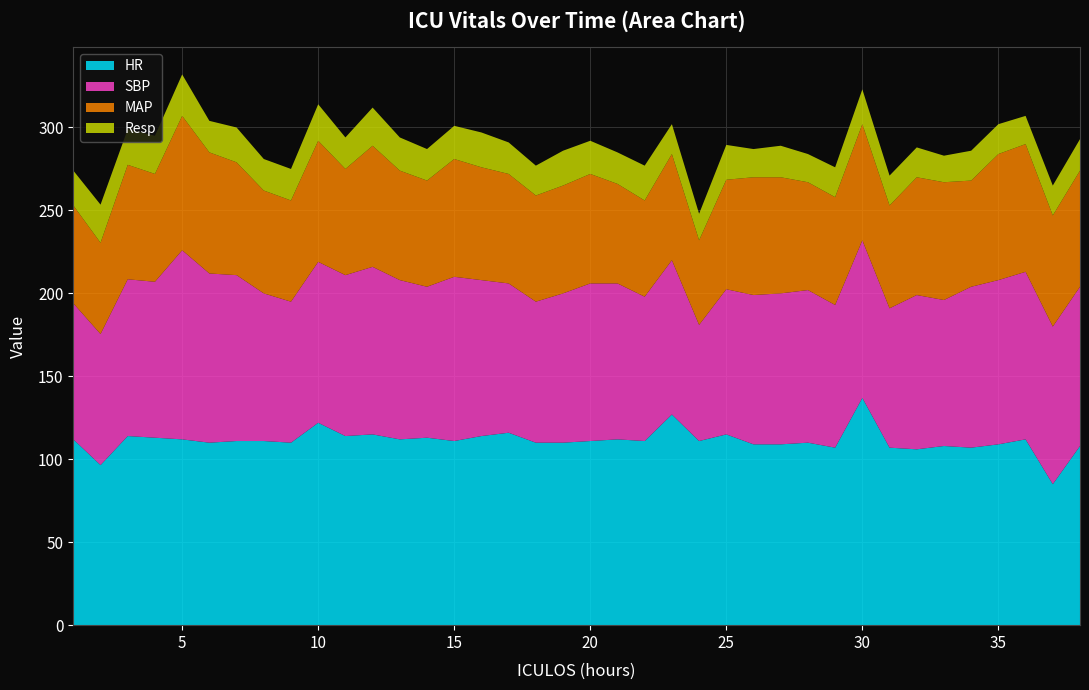

Reading right to left, transcribe all the data shown in this chart.

HR: 108.0	85.0	112.0	109.0	107.0	108.0	106.0	107.0	137.0	107.0	110.0	109.0	109.0	115.0	111.0	127.0	111.0	112.0	111.0	110.0	110.0	116.0	114.0	111.0	113.0	112.0	115.0	114.0	122.0	110.0	111.0	111.0	110.0	112.0	113.0	114.0	96.5	112.0
SBP: 96.0	95.0	101.0	99.0	97.0	88.0	93.0	84.0	95.0	86.0	92.0	91.0	90.0	87.5	70.0	93.0	87.0	94.0	95.0	90.0	85.0	90.0	94.0	99.0	91.0	96.0	101.0	97.0	97.0	85.0	89.0	100.0	102.0	114.0	94.0	94.5	79.0	82.0
MAP: 70.0	67.0	77.0	76.0	64.0	71.0	71.0	62.0	70.0	65.0	65.0	70.0	71.0	66.0	51.0	64.0	58.0	60.0	66.0	65.0	64.0	66.0	68.0	71.0	64.0	66.0	73.0	64.0	73.0	61.0	62.0	68.0	73.0	81.0	65.0	69.0	55.0	59.0
Resp: 19.0	18.0	17.0	18.0	18.0	16.0	18.0	18.0	21.0	18.0	17.0	19.0	17.0	21.0	16.0	18.0	21.0	19.0	20.0	21.0	18.0	19.0	21.0	20.0	19.0	20.0	23.0	19.0	22.0	19.0	19.0	21.0	19.0	25.0	23.0	21.5	23.0	21.0